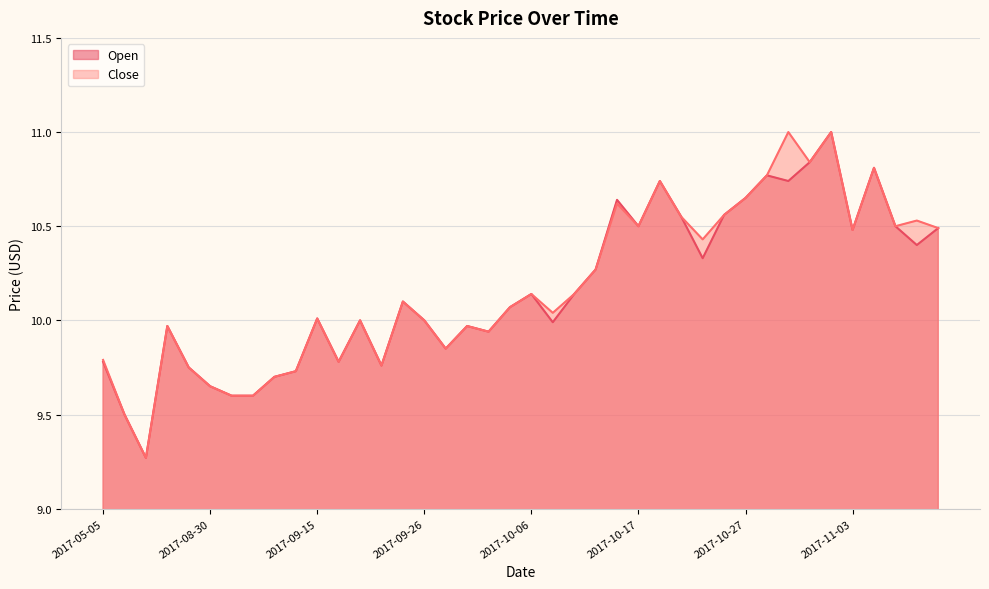

Reading left to right, list all the values displayed in this chart.

Open: 9.8	9.5	9.3	10.0	9.8	9.7	9.6	9.6	9.7	9.7	10.0	9.8	10.0	9.8	10.1	10.0	9.8	10.0	9.9	10.1	10.1	10.0	10.1	10.3	10.6	10.5	10.7	10.6	10.3	10.6	10.7	10.8	10.7	10.8	11.0	10.5	10.8	10.5	10.4	10.5
Close: 9.8	9.5	9.3	10.0	9.8	9.7	9.6	9.6	9.7	9.7	10.0	9.8	10.0	9.8	10.1	10.0	9.8	10.0	9.9	10.1	10.1	10.0	10.1	10.3	10.6	10.5	10.7	10.6	10.4	10.6	10.7	10.8	11.0	10.8	11.0	10.5	10.8	10.5	10.5	10.5